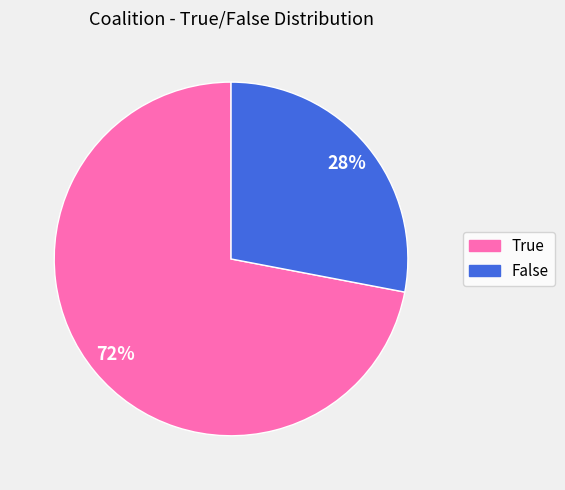

The False slice represents 39% of the pie. True or false?

False